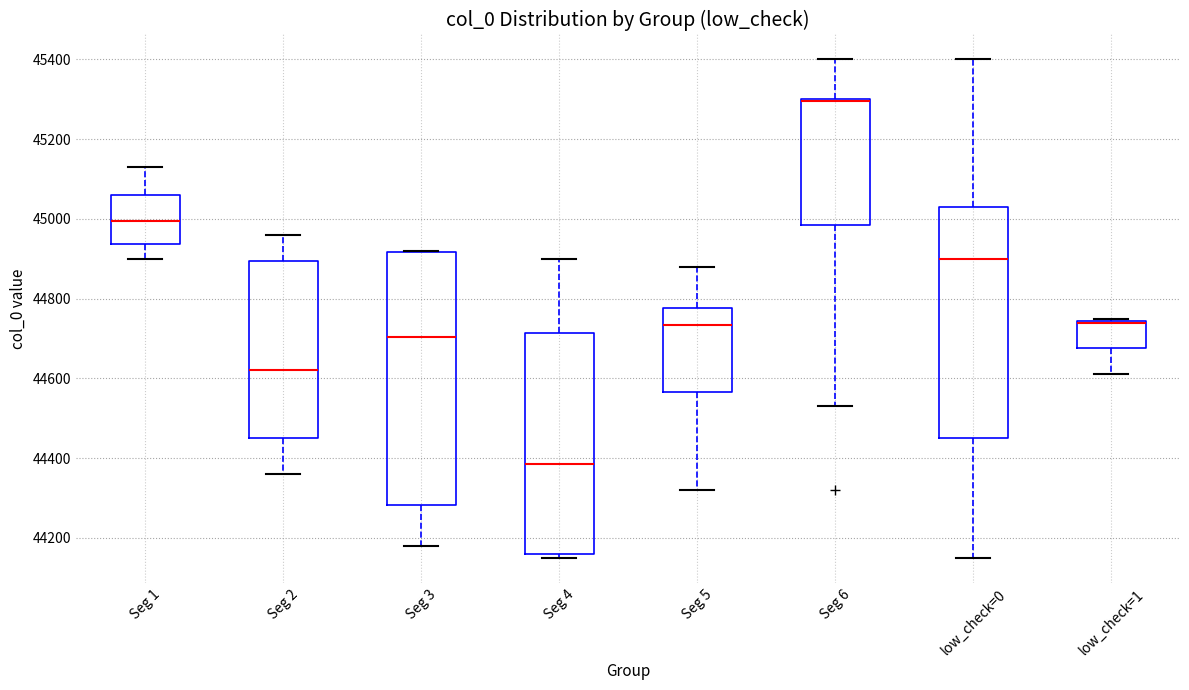

Reading left to right, read every box against the y-axis: the position of its median line, the range the box covers, and the ends of its whiskers. The values are not printed on the chart, so give them approximately, as read against the axis.

Seg 1: median 45000, box 44940 to 45060, whiskers 44900 to 45140
Seg 2: median 44620, box 44460 to 44900, whiskers 44360 to 44960
Seg 3: median 44700, box 44280 to 44920, whiskers 44180 to 44920
Seg 4: median 44380, box 44160 to 44720, whiskers 44160 (just below the box's lower edge) to 44900
Seg 5: median 44740, box 44560 to 44780, whiskers 44320 to 44880
Seg 6: median 45300 (drawn on the box's upper edge), box 44980 to 45300, whiskers 44540 to 45400
low_check=0: median 44900, box 44460 to 45040, whiskers 44160 to 45400
low_check=1: median 44740 (drawn on the box's upper edge), box 44680 to 44740, whiskers 44620 to 44760